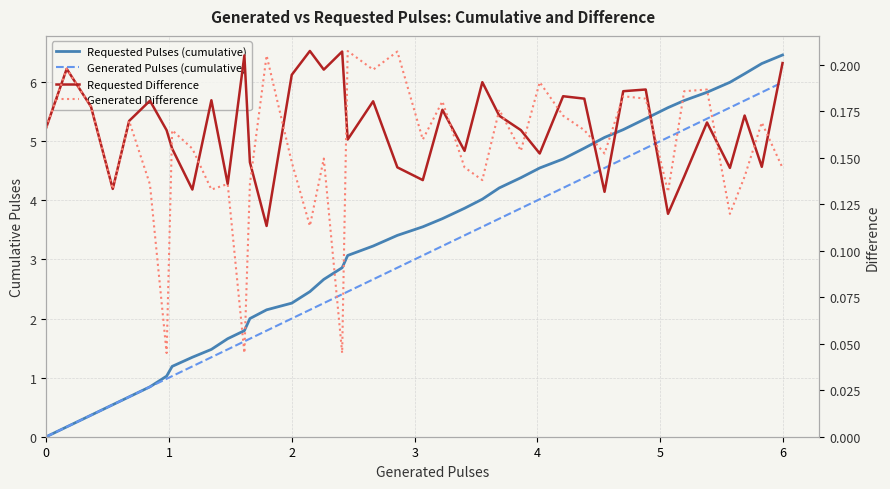

The Generated Pulses (cumulative) series shows 0.3 at 3. True or false?

False